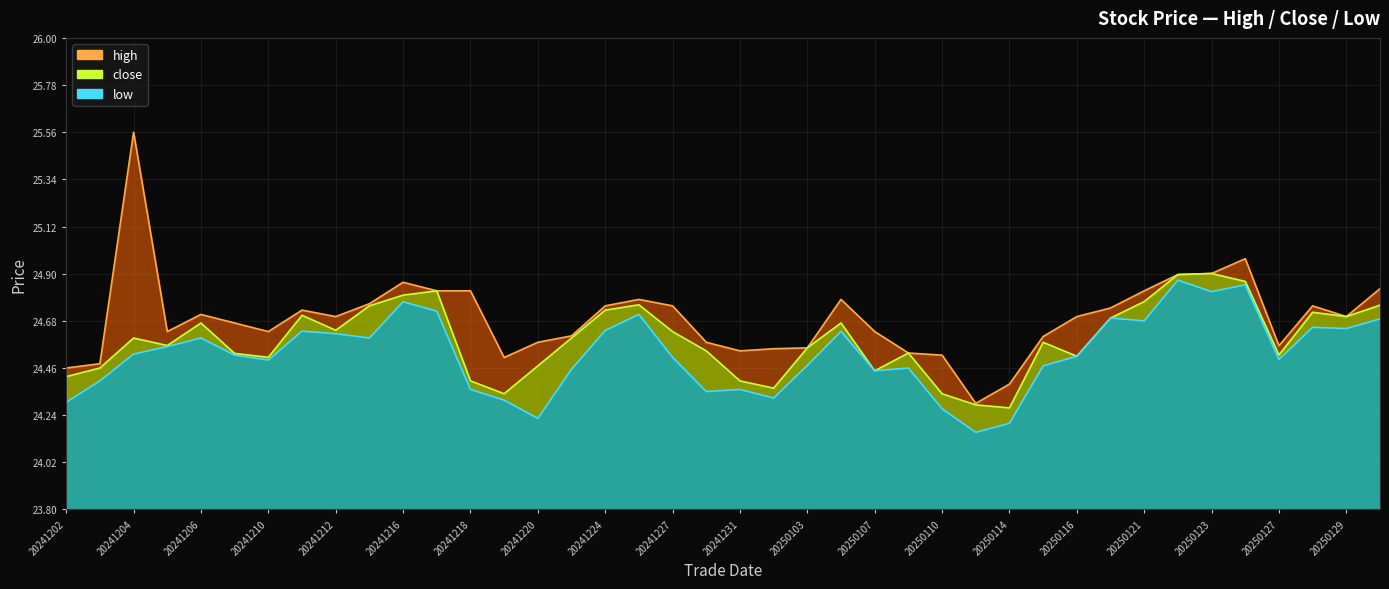

True or false: low and high intersect in this chart.

False